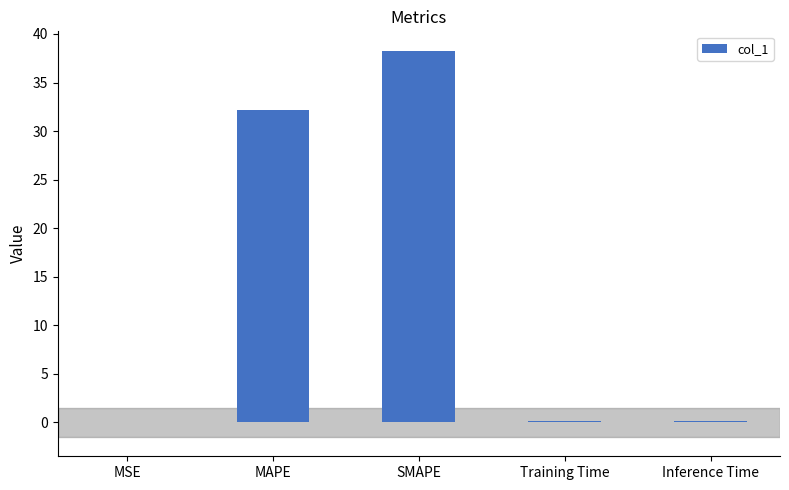

What is the difference between the values at SMAPE and MAPE?

6.2